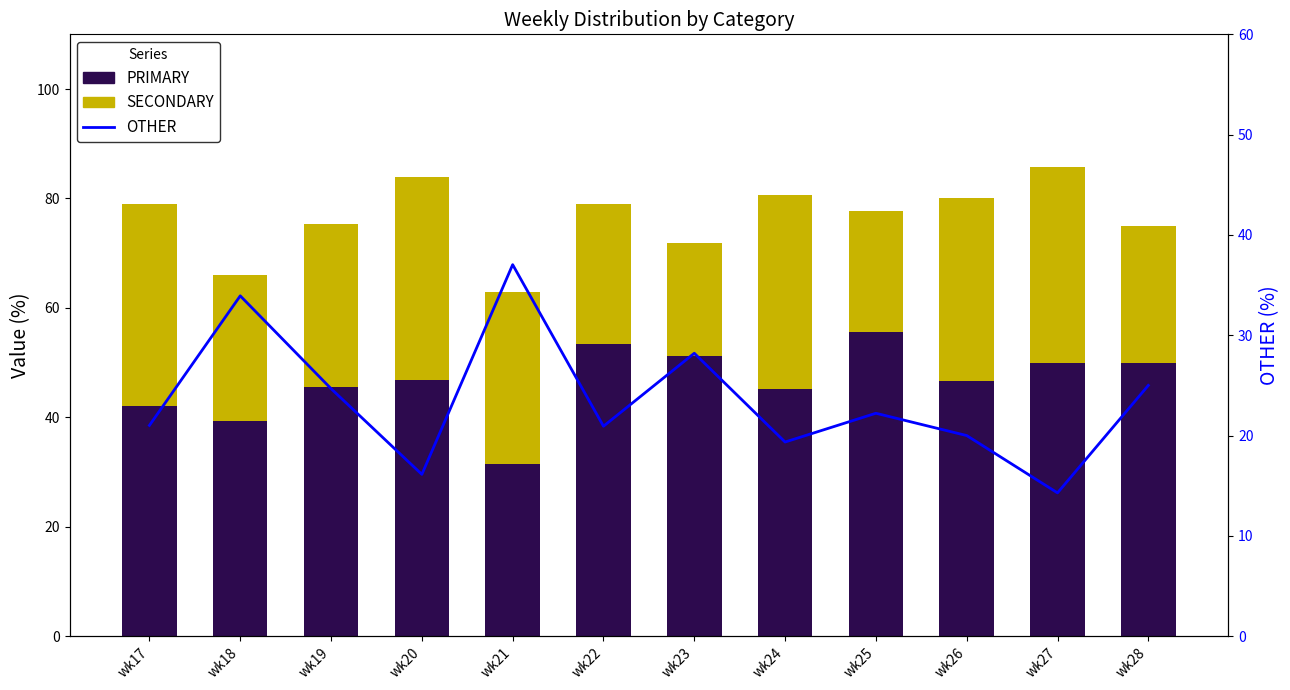

At which label is SECONDARY closest to 28?

wk18